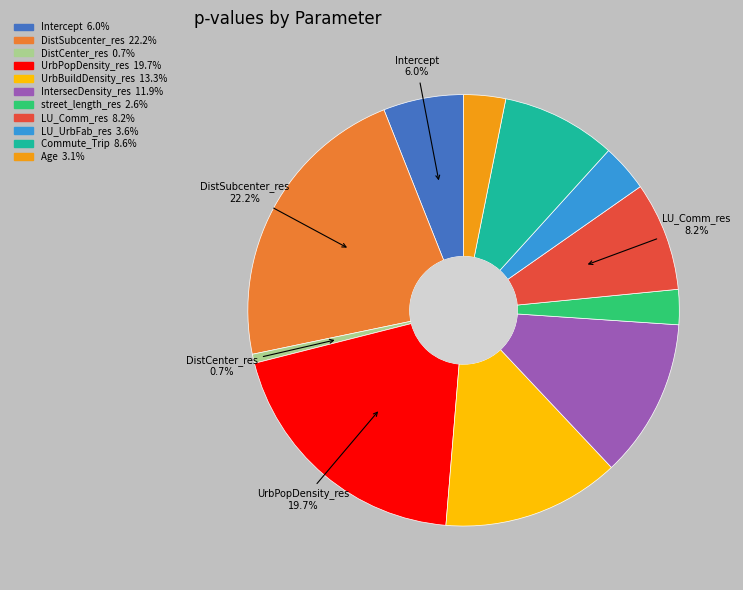

To the nearest percent, what percentage of the pie is LU_Comm_res?

8%